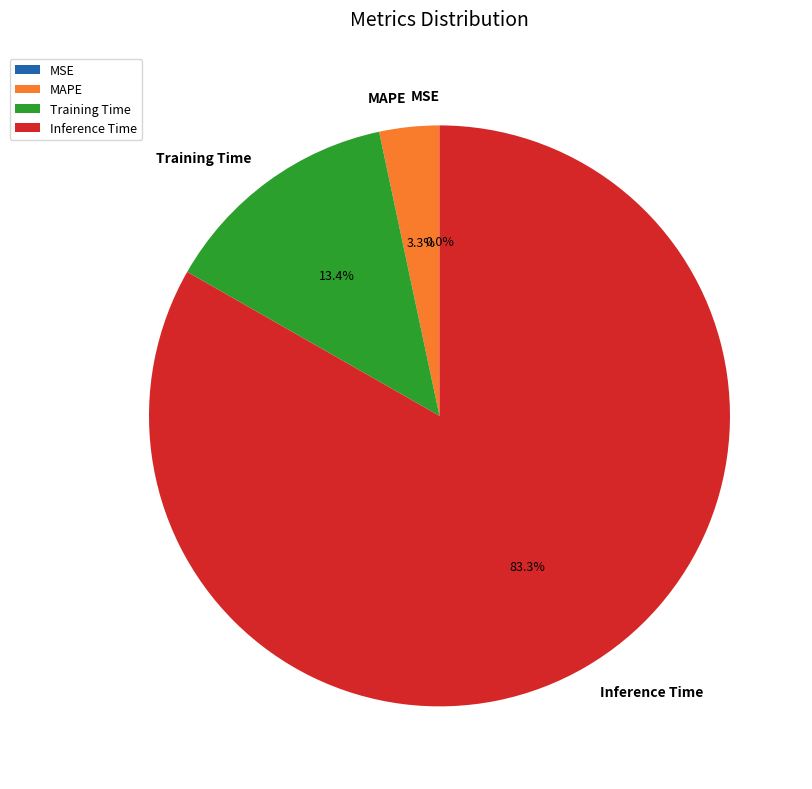

What percentage is the Training Time slice, to the nearest percent?

13%